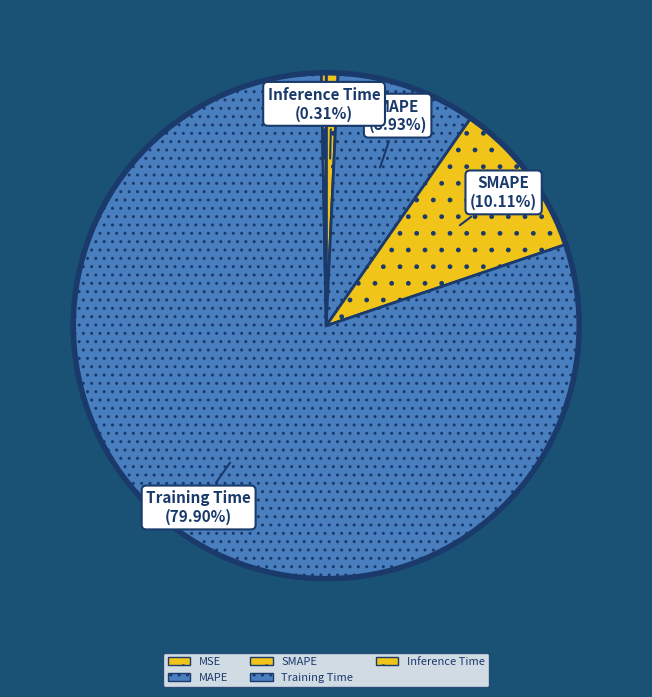

Which category has the smallest portion of the pie?

Inference Time